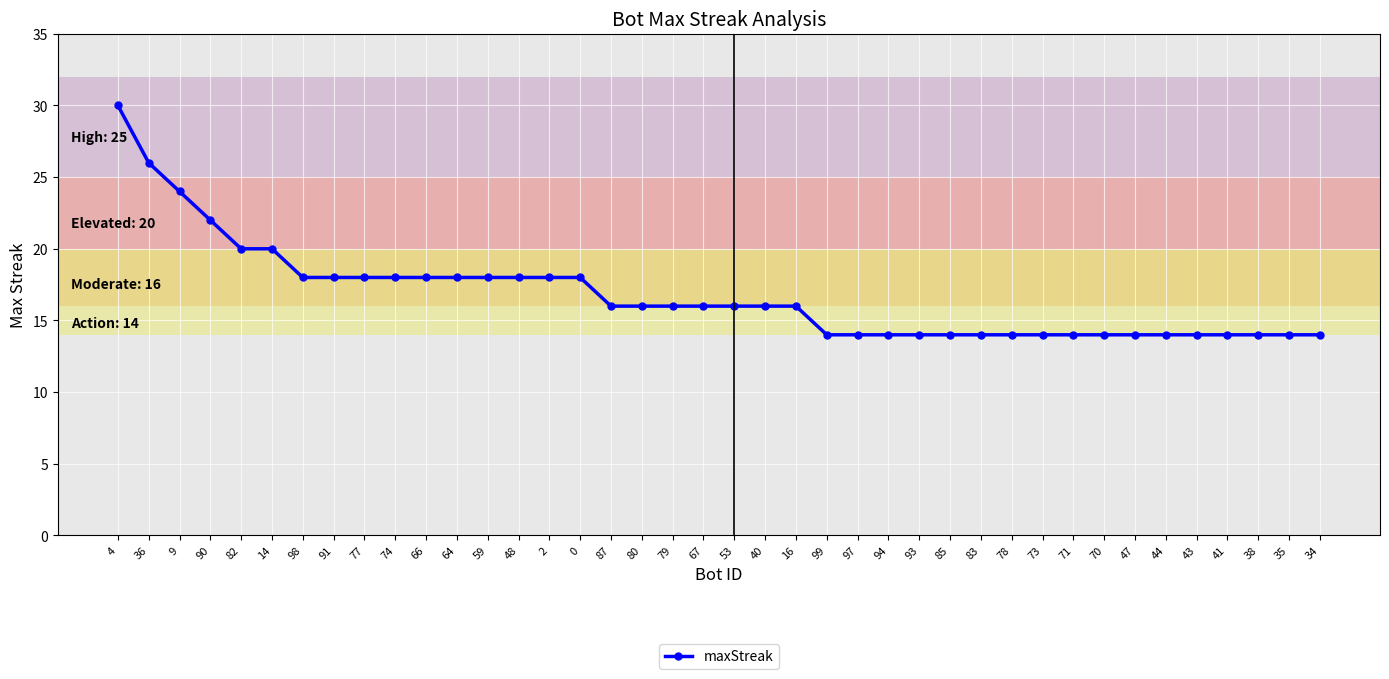

Reading left to right, what are all the values shown in this chart?

4=30	36=26	9=24	90=22	82=20	14=20	98=18	91=18	77=18	74=18	66=18	64=18	59=18	48=18	2=18	0=18	87=16	80=16	79=16	67=16	53=16	40=16	16=16	99=14	97=14	94=14	93=14	85=14	83=14	78=14	73=14	71=14	70=14	47=14	44=14	43=14	41=14	38=14	35=14	34=14